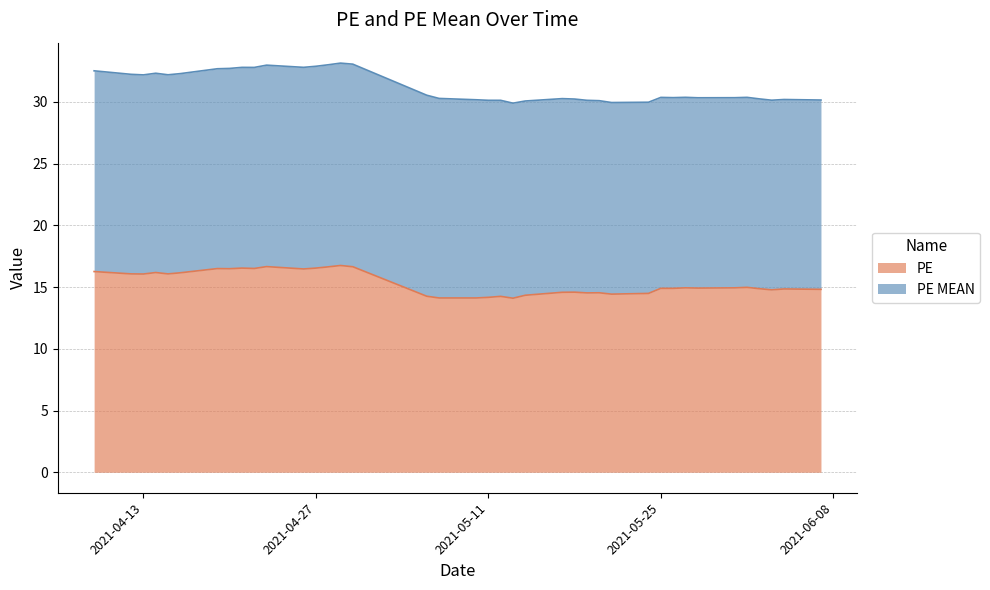

What is the ratio of the value at 2021-05-17 to the value at 2021-06-07?

1.0